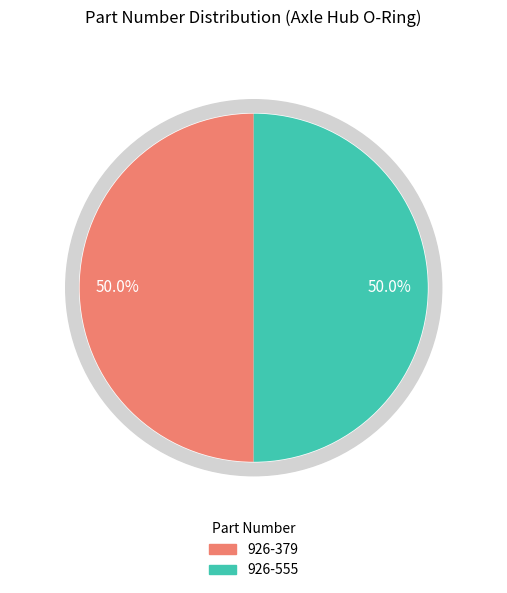

How many segments does this pie chart have?

2